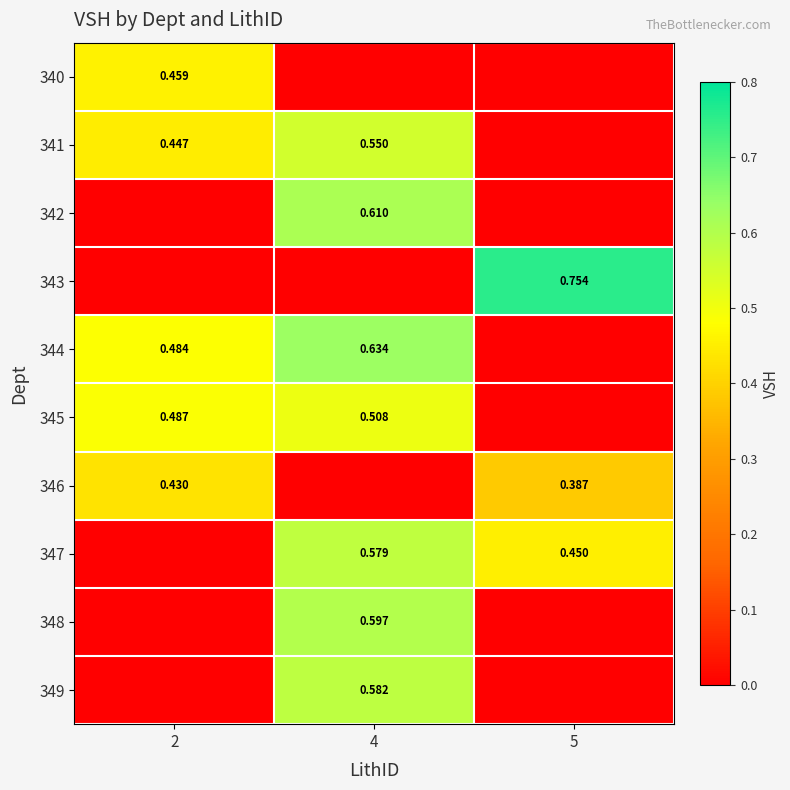

The value of 345 at 4 is 0.5. True or false?

True